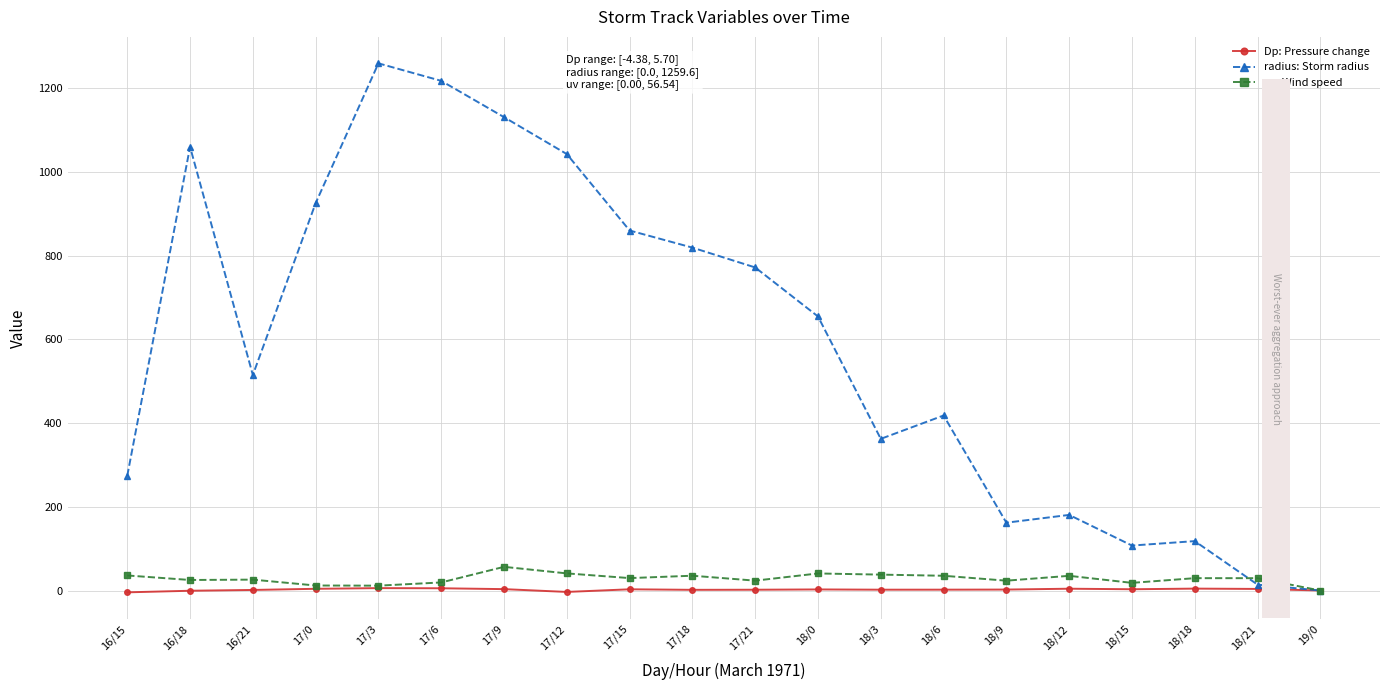

What is the sum of the Dp: Pressure change values at 17/15 and 16/21?

4.2